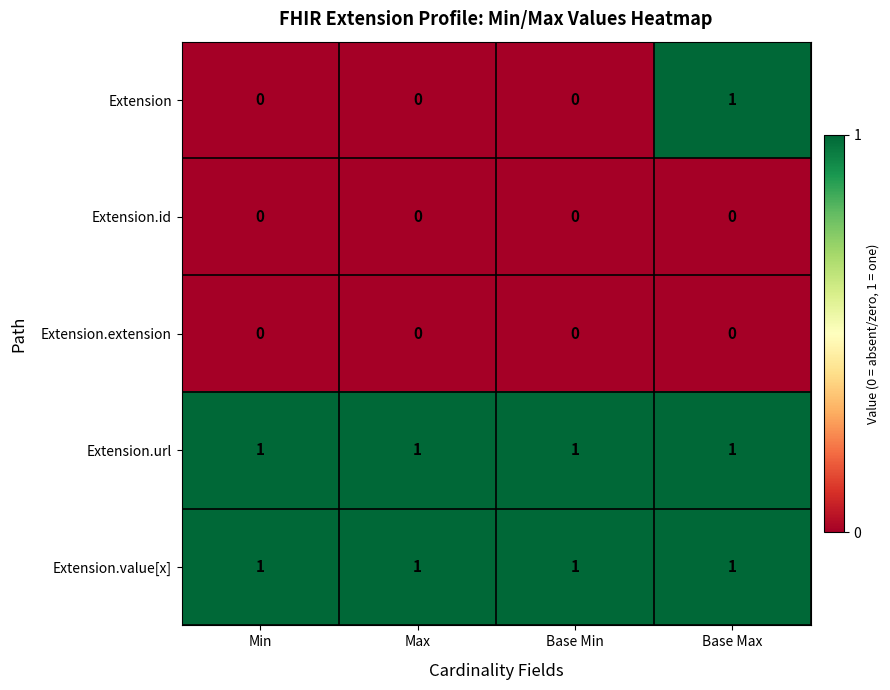

True or false: Extension.url has a value of 2 at Base Min.

False